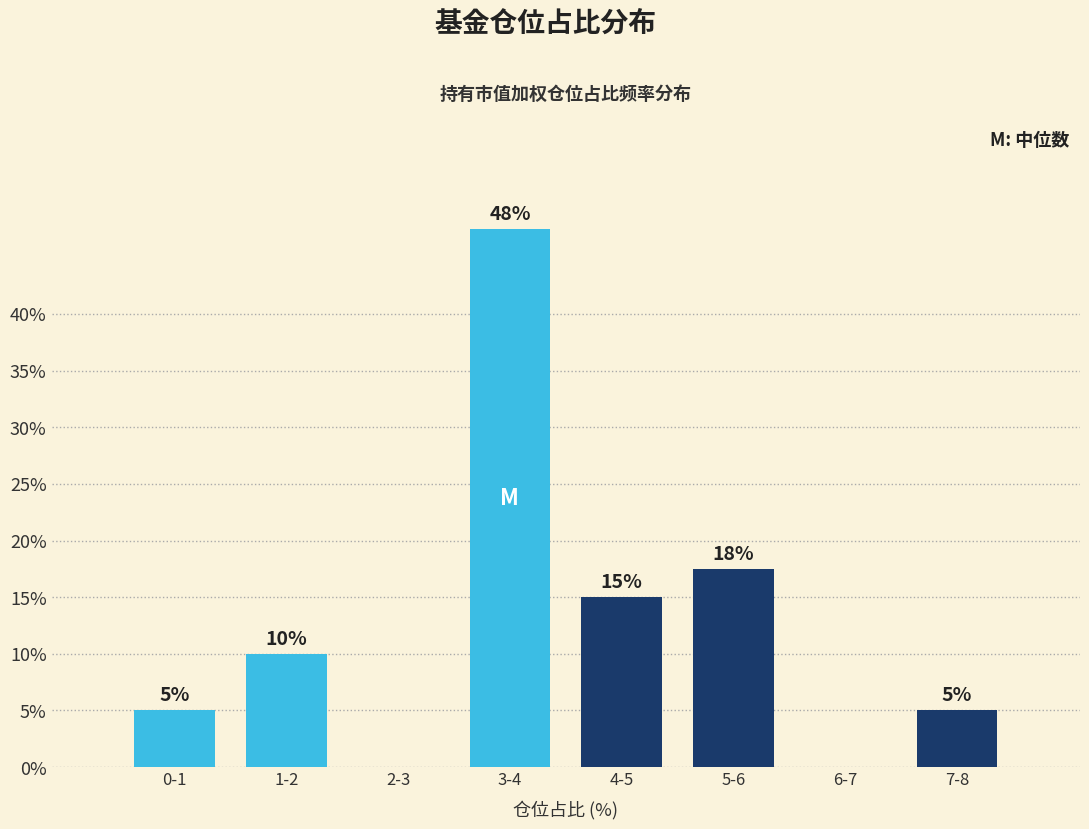

The value at 2-3 is 0.0. True or false?

True